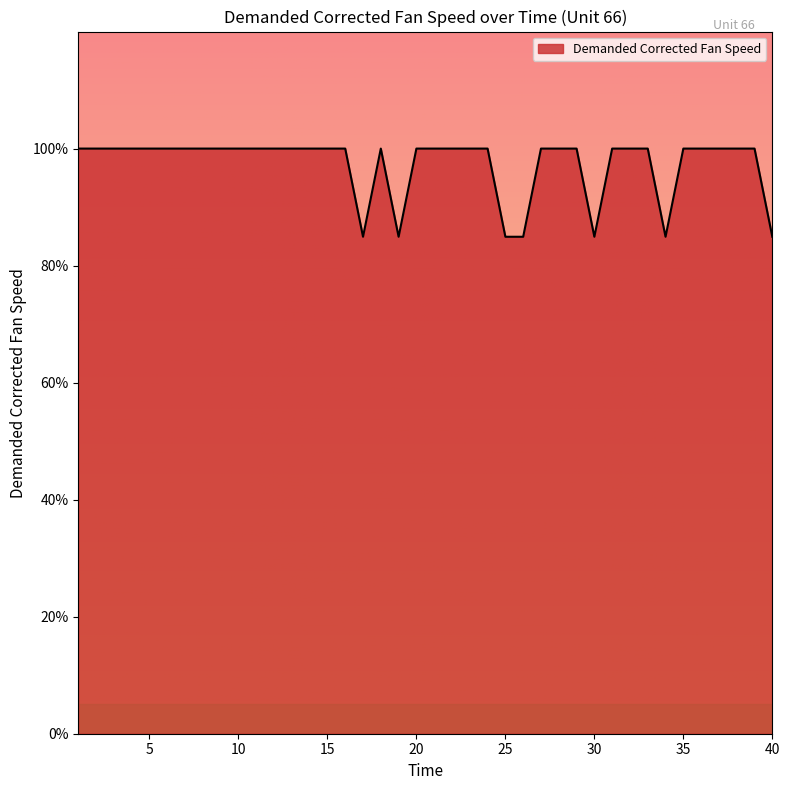

What is the minimum value shown in the chart?

84.9